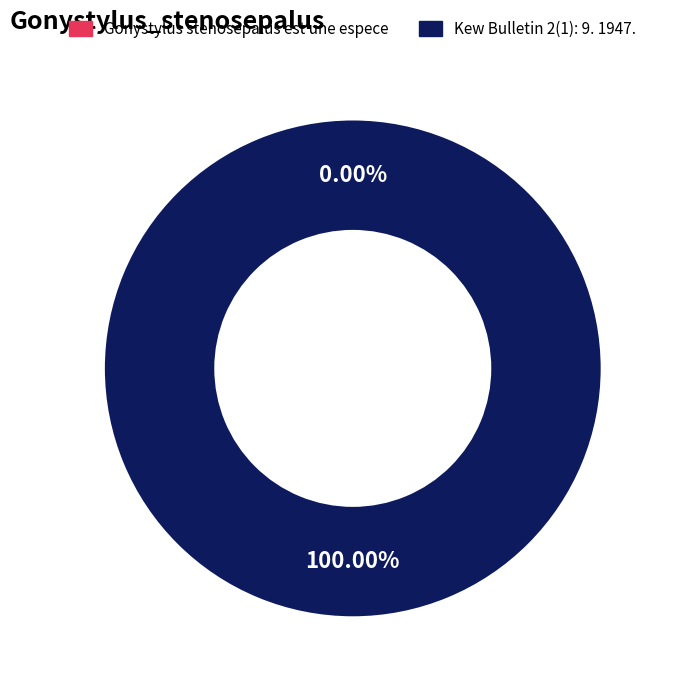

Which category has the biggest portion of the pie?

Kew Bulletin 2(1): 9. 1947. (9 Oct 1947)